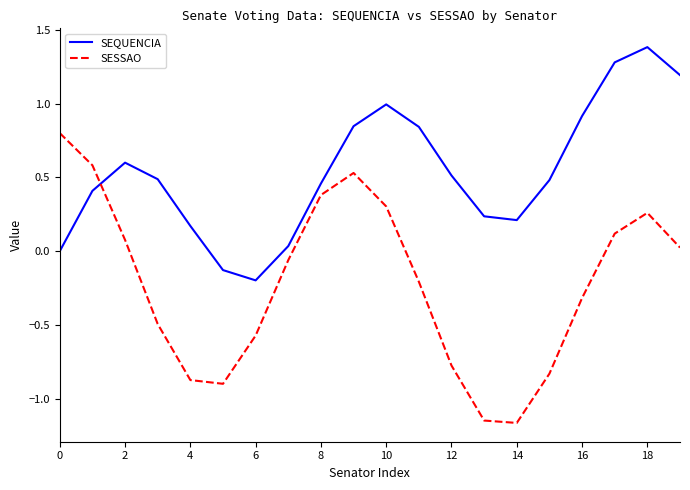

At how many categories does at least one series exceed 0?

18